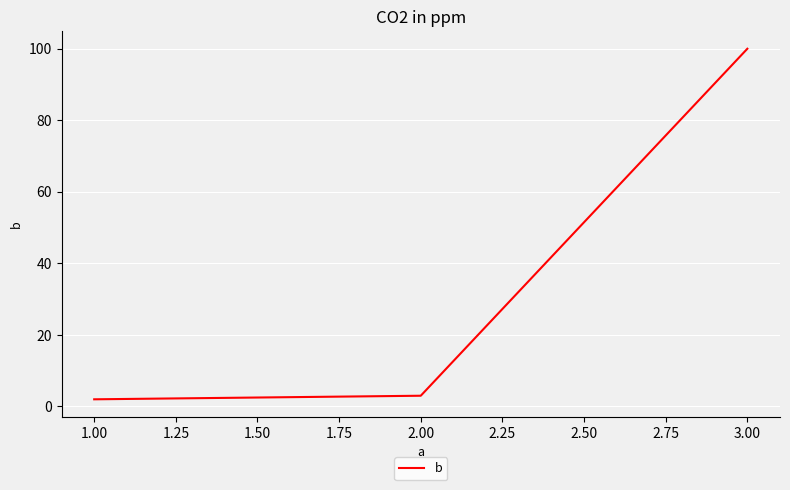

How many categories are shown in the chart?

3